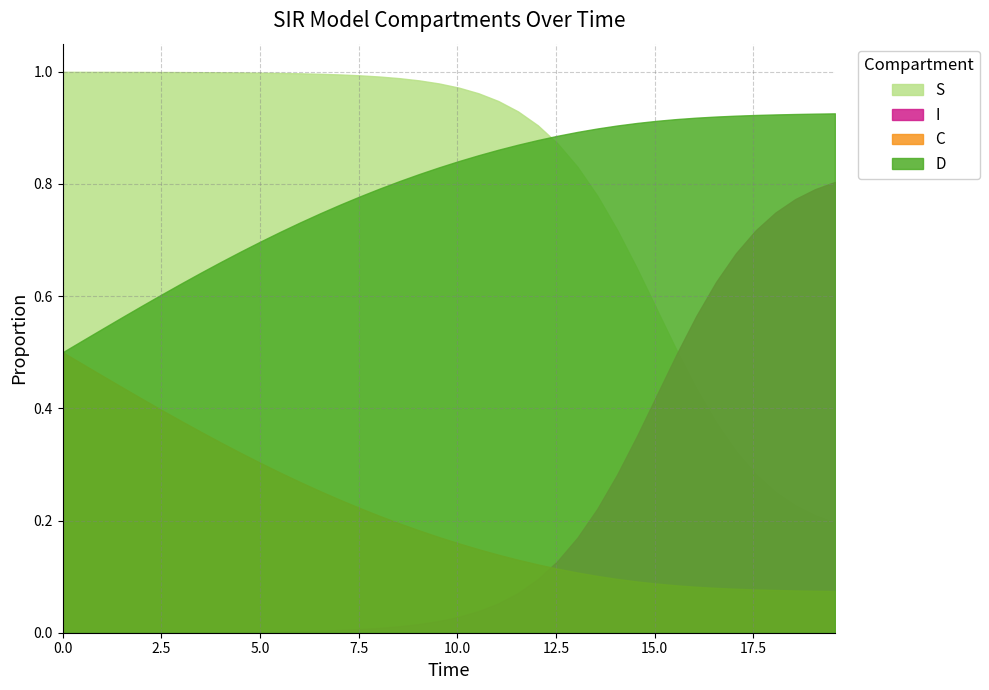

Which series has the largest range (max minus min)?

I